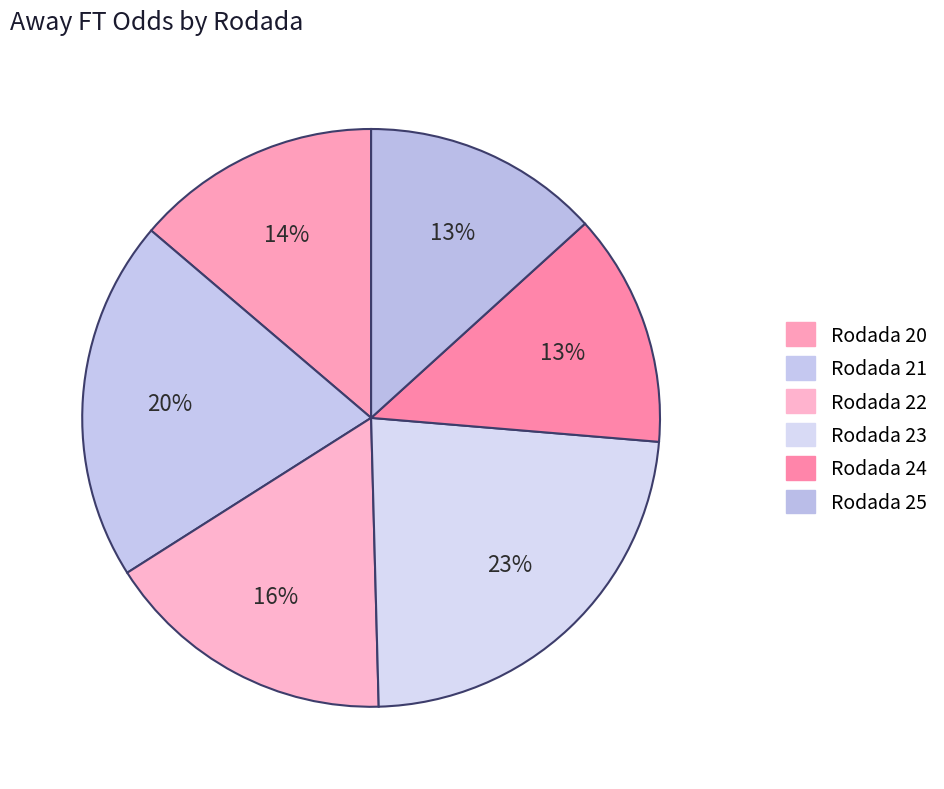

What portion of the pie excludes Rodada 20?

86.2%